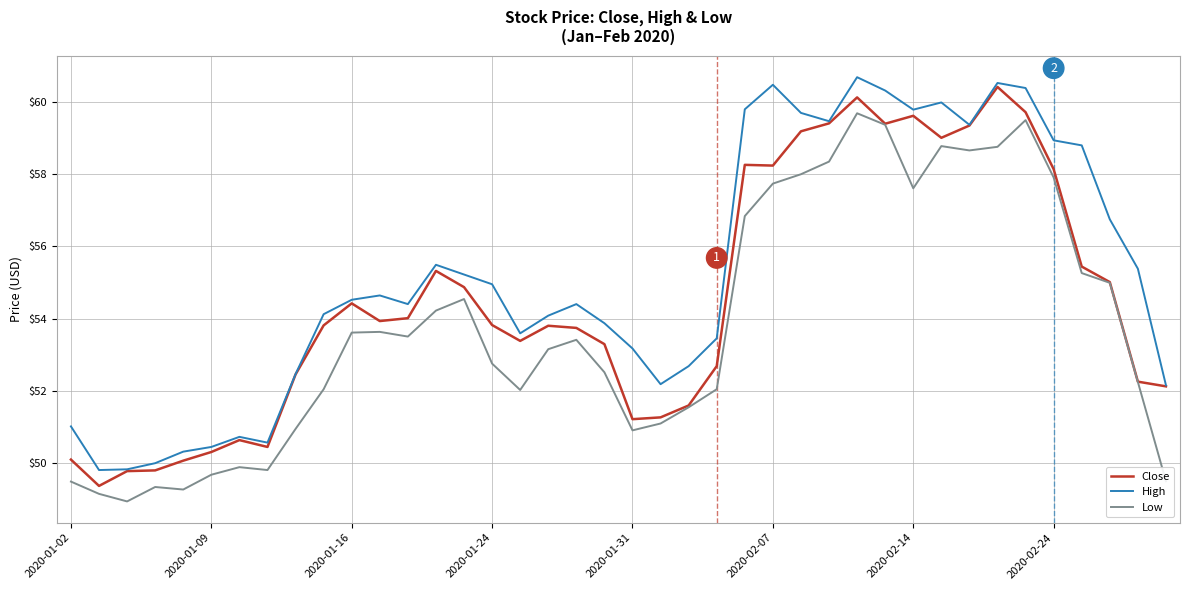

What is the minimum value for High?

49.8